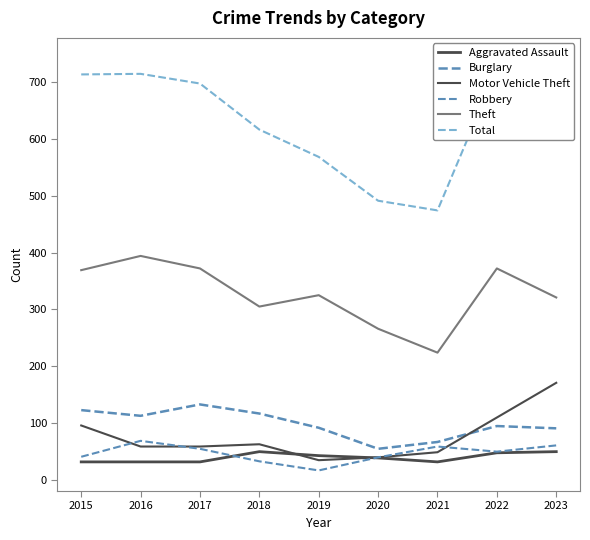

Reading right to left, what are all the values shown in this chart?

Aggravated Assault: 2023=50	2022=48	2021=32	2020=39	2019=43	2018=50	2017=32	2016=32	2015=32
Burglary: 2023=91	2022=95	2021=67	2020=55	2019=92	2018=117	2017=133	2016=113	2015=123
Motor Vehicle Theft: 2023=171	2022=110	2021=49	2020=40	2019=35	2018=63	2017=59	2016=59	2015=96
Robbery: 2023=61	2022=50	2021=59	2020=40	2019=17	2018=33	2017=55	2016=69	2015=41
Theft: 2023=321	2022=372	2021=224	2020=266	2019=325	2018=305	2017=372	2016=394	2015=369
Total: 2023=741	2022=722	2021=474	2020=491	2019=568	2018=616	2017=697	2016=714	2015=713